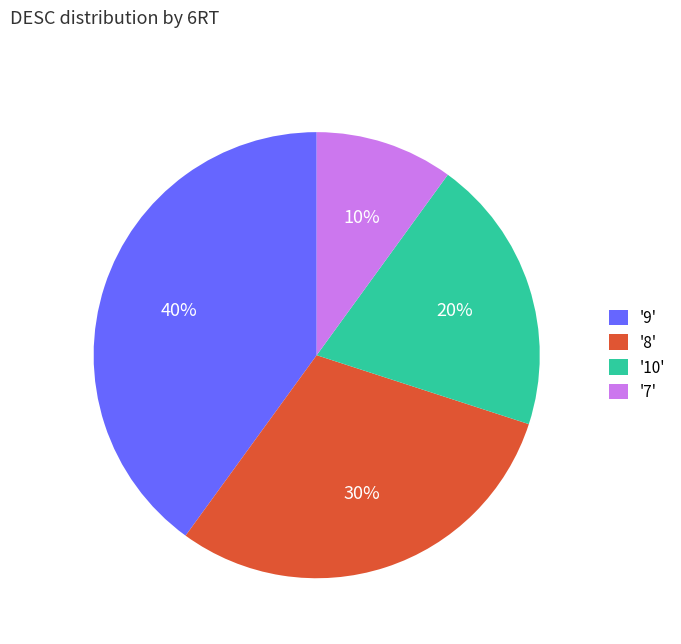

To the nearest percent, what percentage of the pie is '7'?

10%